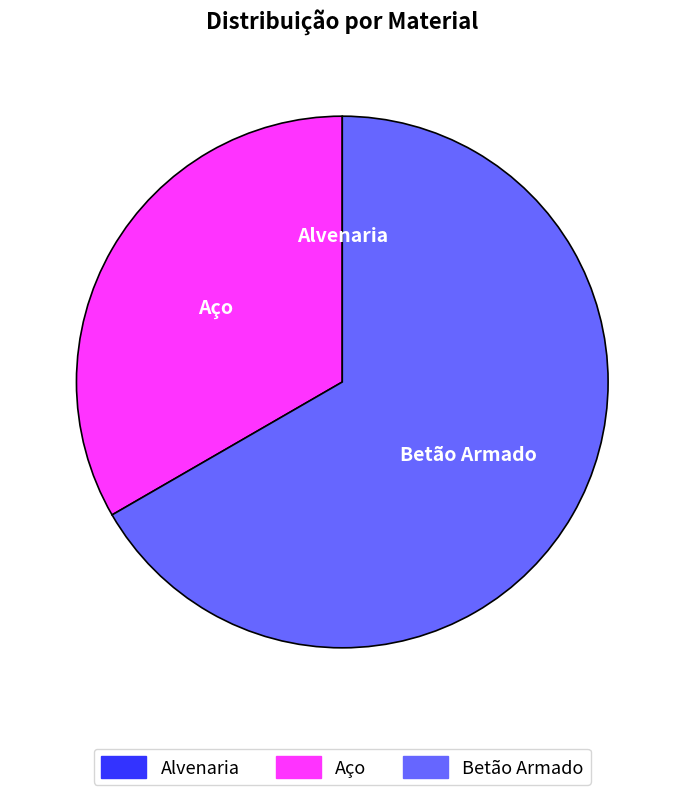

True or false: Aço accounts for 22% of the total.

False